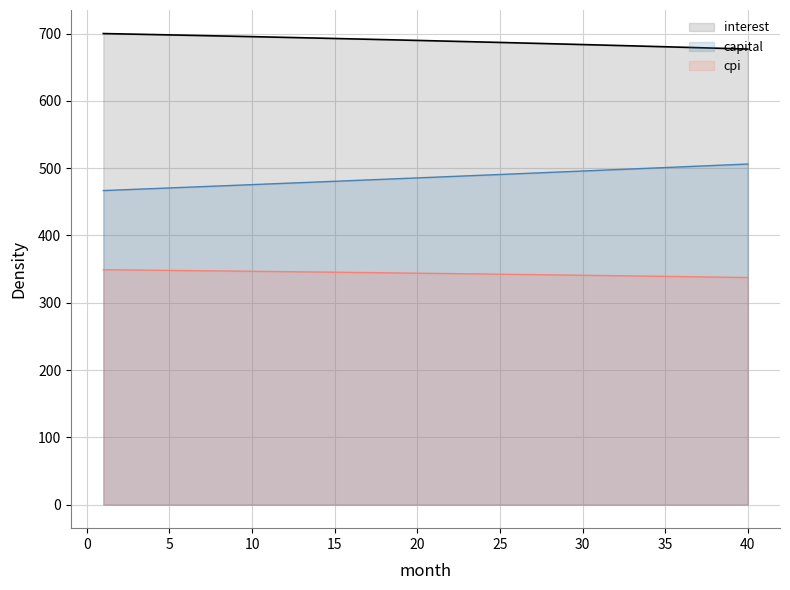

What is the maximum value for interest?

700.0